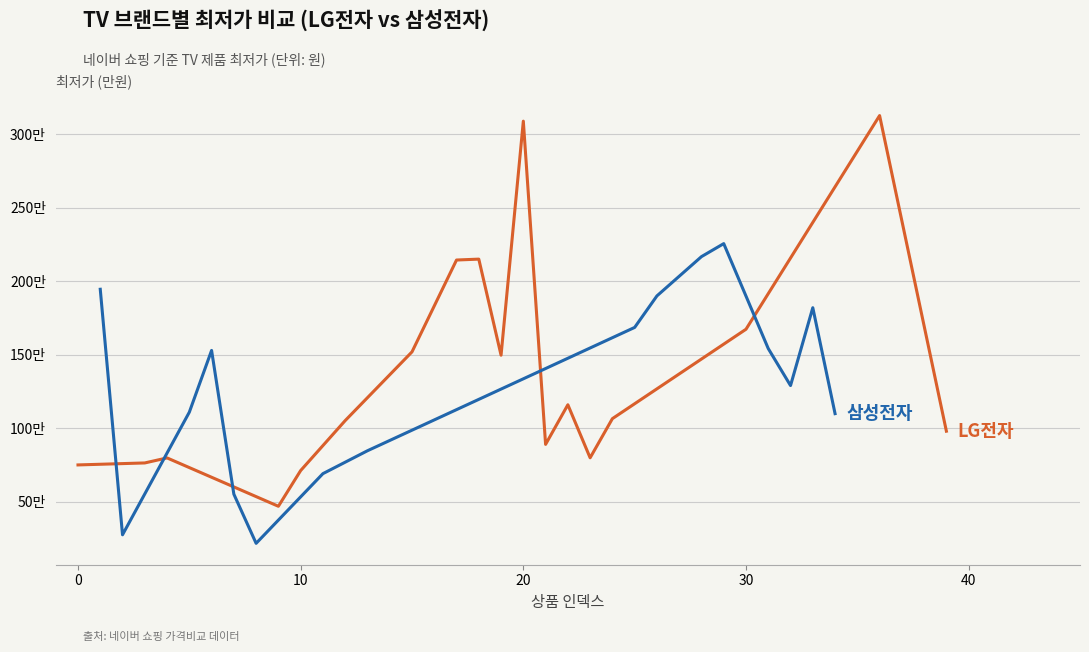

How many points are lower than both their immediate neighbors (excluding endpoints)?

3